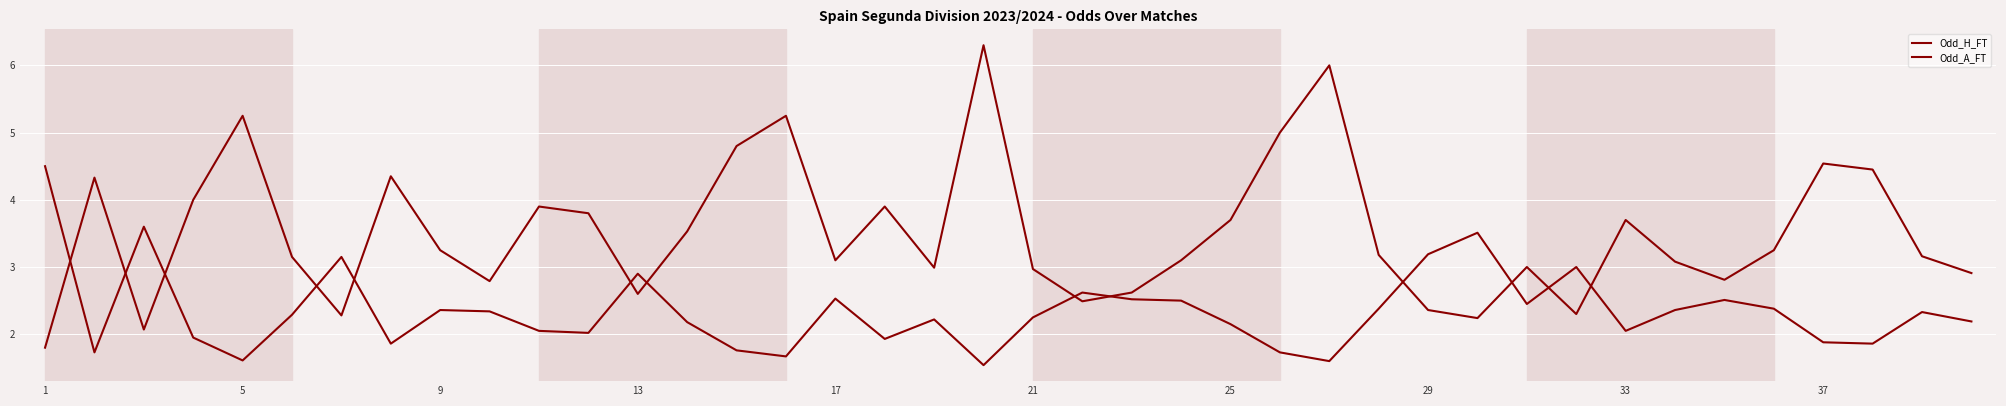

Does the chart display data point markers on the line(s)?

No